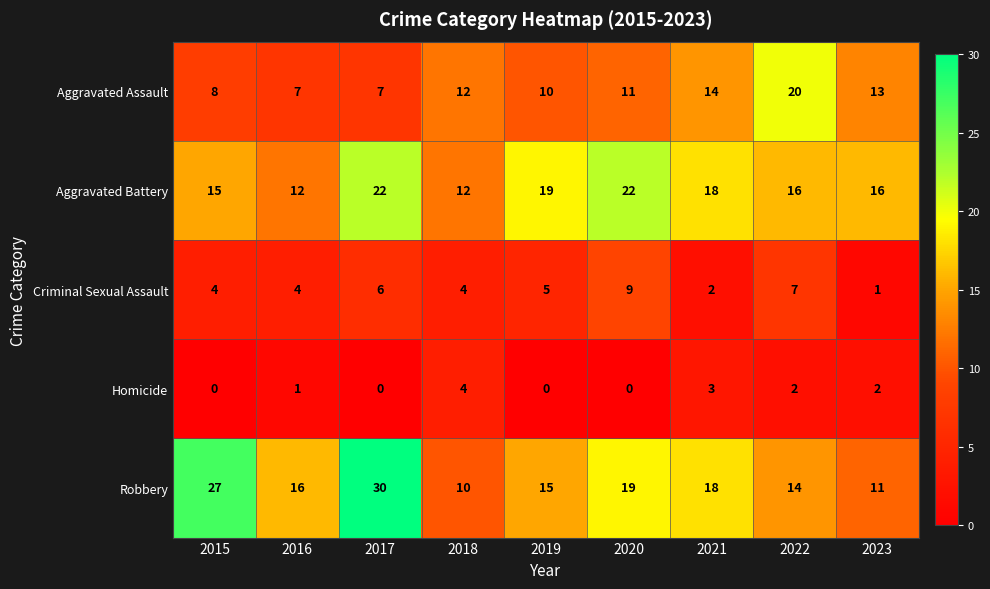

What is the sum of the Aggravated Assault values at 2022 and 2021?

34